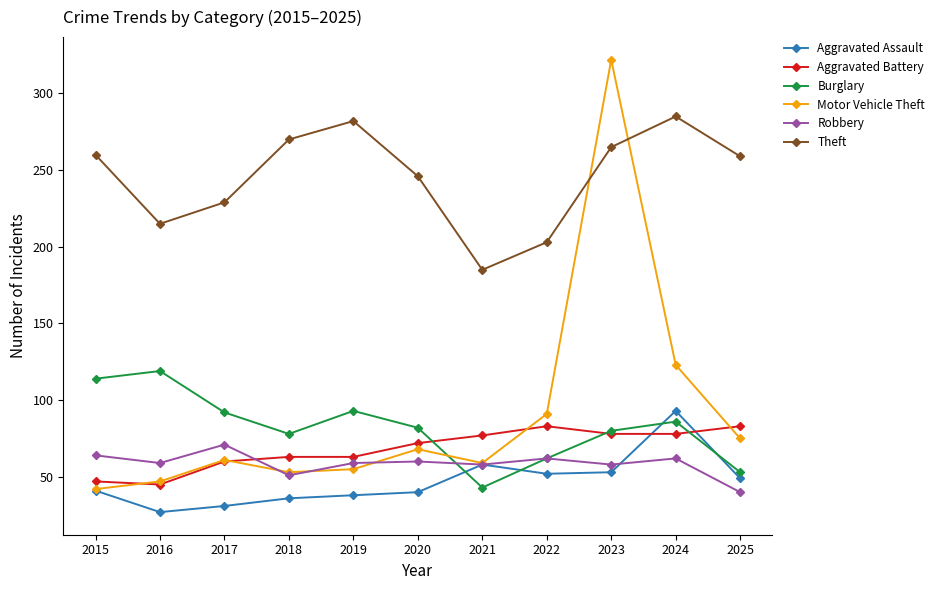

What is the approximate value of Aggravated Battery at 2025, to the nearest 5?

85